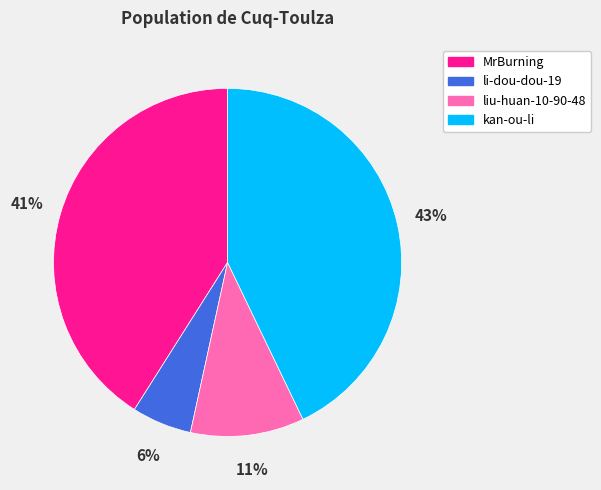

Do li-dou-dou-19 and liu-huan-10-90-48 together represent more than half of the pie?

No